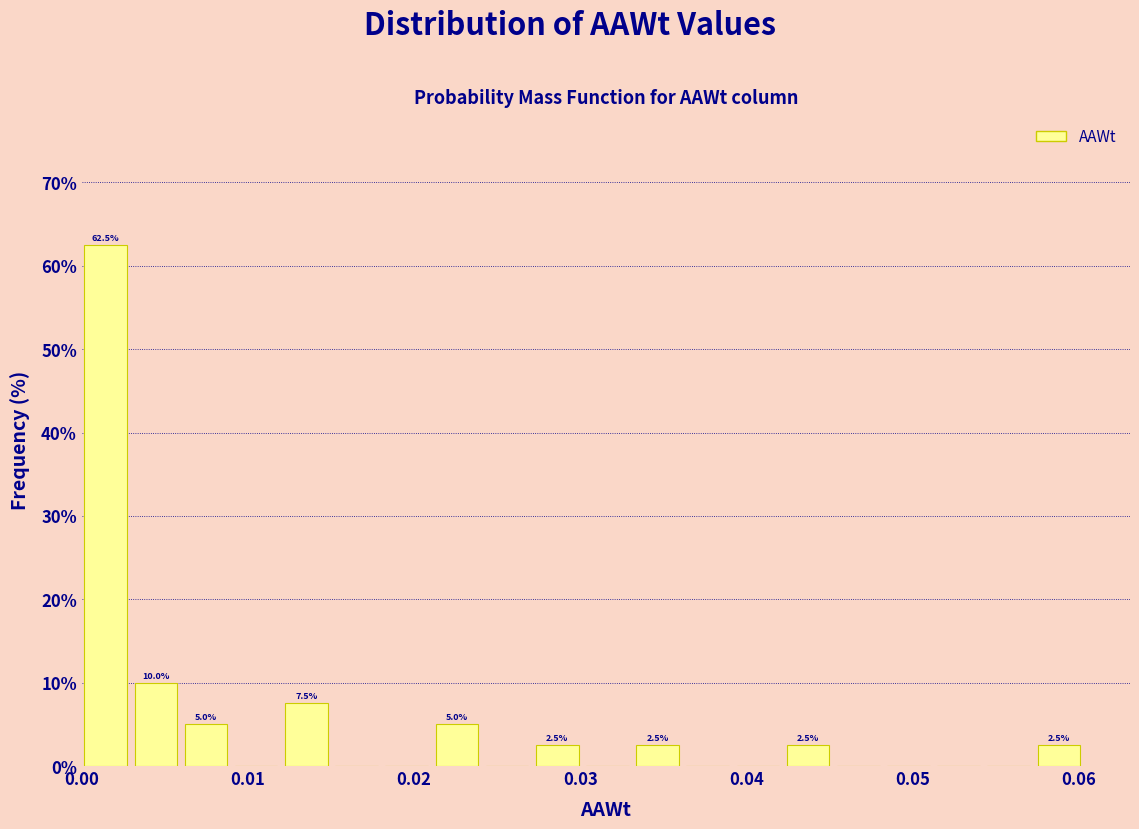

Read against the x-axis, roughly where is the centre of the tallest bar?

0.001